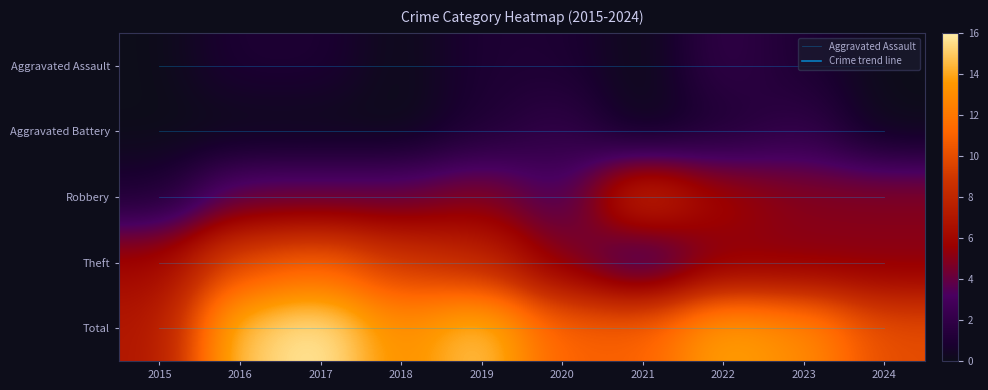

What is the spread (max minus min) of values at 2023?

13